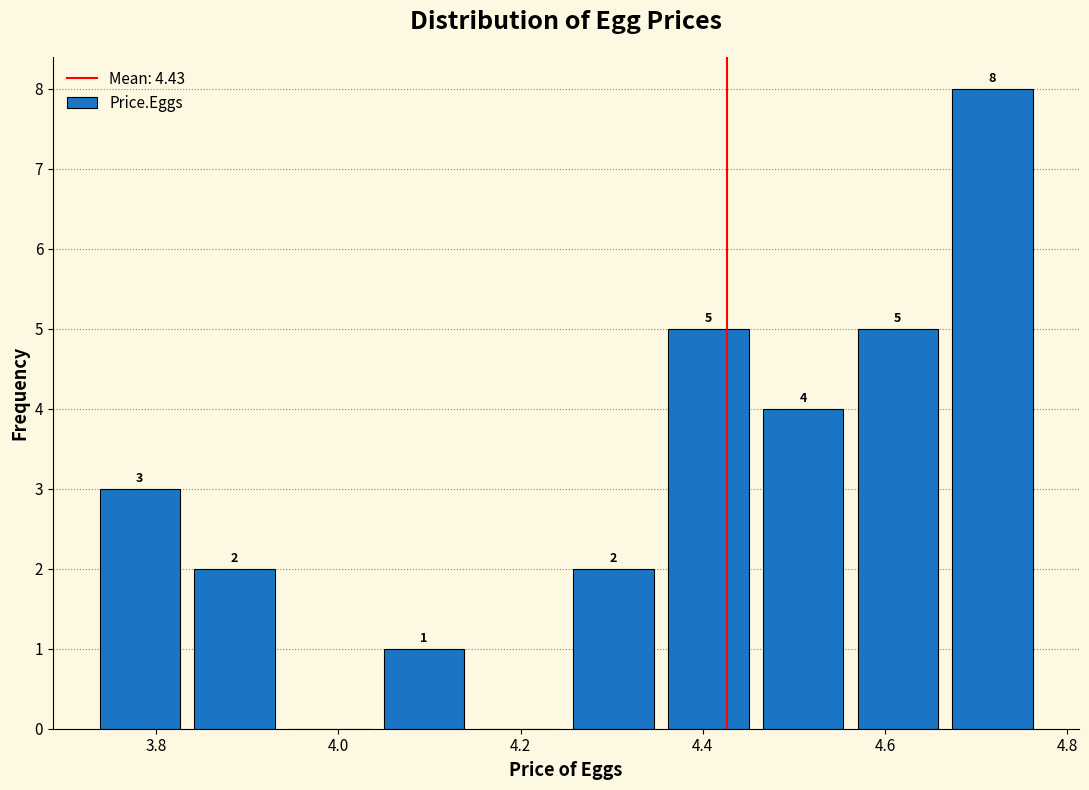

Which range on the x-axis has the tallest bar?

4.666 to 4.770